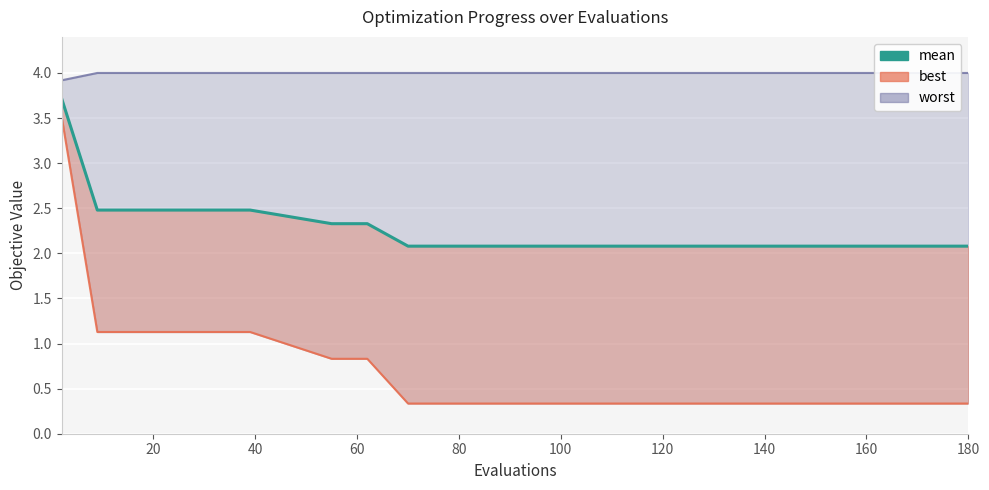

True or false: mean and best cross at least once.

False